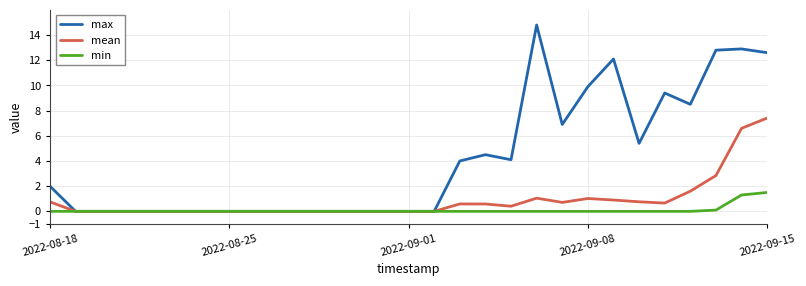

Does the chart have visible grid lines?

Yes